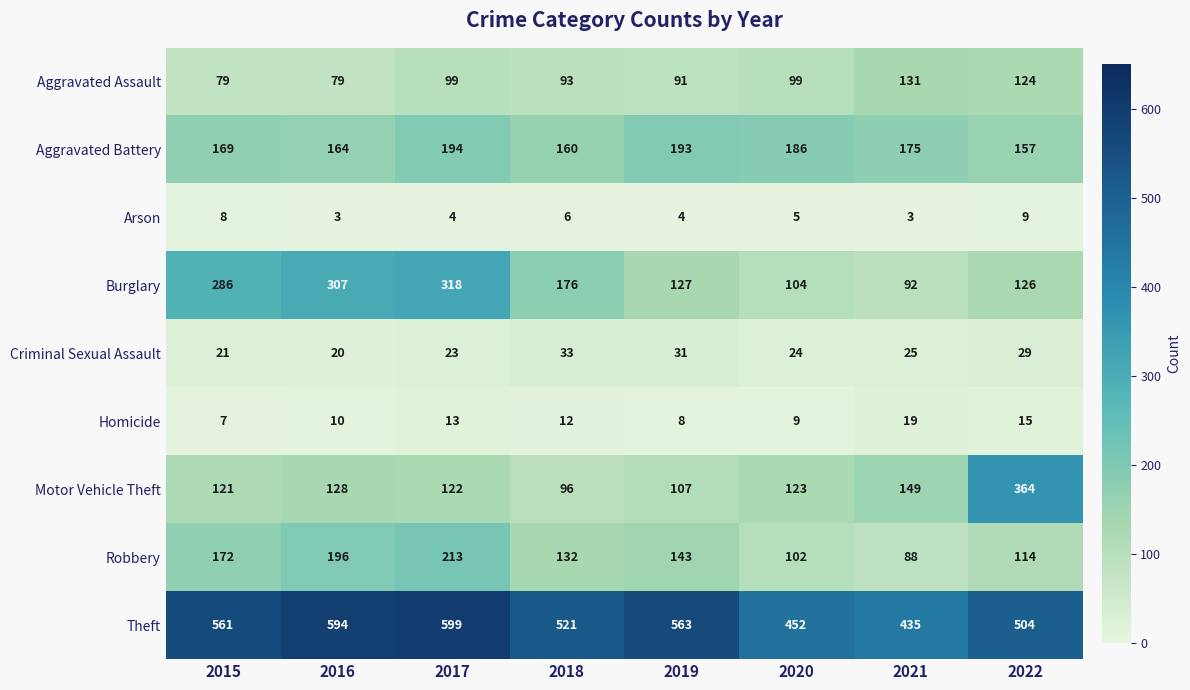

Which label corresponds to the largest value in the chart?

2017